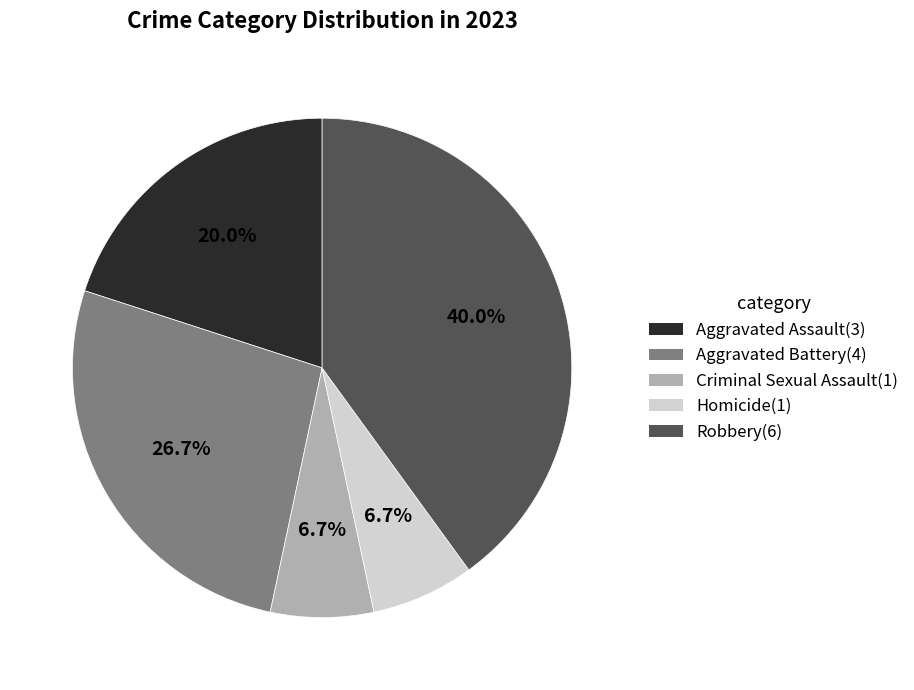

The Homicide slice represents 20% of the pie. True or false?

False